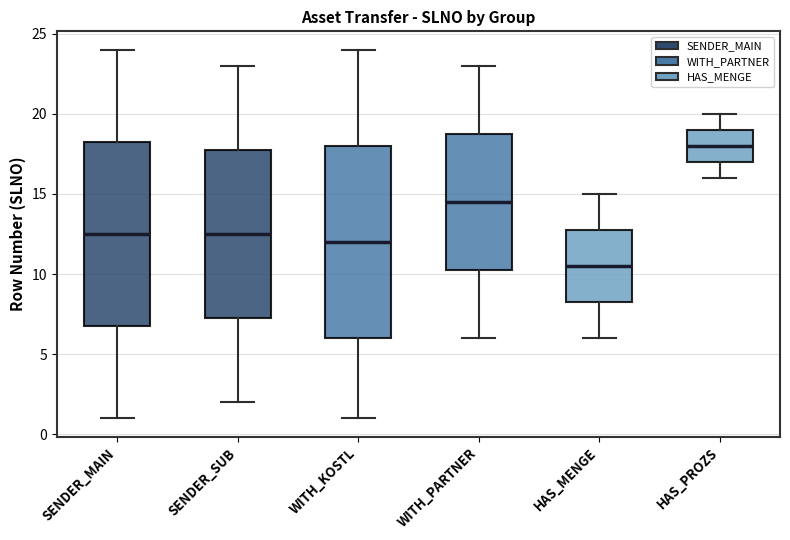

Reading left to right, read every box against the y-axis: the position of its median line, the range the box covers, and the ends of its whiskers. The values are not printed on the chart, so give them approximately, as read against the axis.

SENDER_MAIN: median 12.5, box 7.0 to 18.5, whiskers 1.0 to 24.0
SENDER_SUB: median 12.5, box 7.5 to 18.0, whiskers 2.0 to 23.0
WITH_KOSTL: median 12.0, box 6.0 to 18.0, whiskers 1.0 to 24.0
WITH_PARTNER: median 14.5, box 10.5 to 19.0, whiskers 6.0 to 23.0
HAS_MENGE: median 10.5, box 8.5 to 13.0, whiskers 6.0 to 15.0
HAS_PROZS: median 18.0, box 17.0 to 19.0, whiskers 16.0 to 20.0